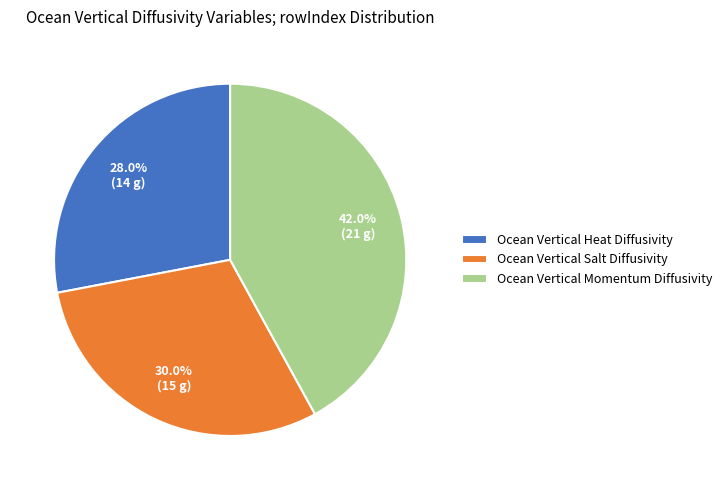

What is the smallest slice in the pie chart?

Ocean Vertical Heat Diffusivity